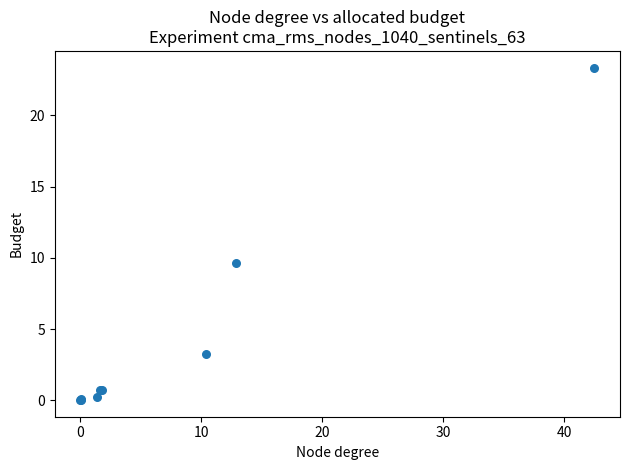

What Y value in the scatter plot is closest to 11?

9.6